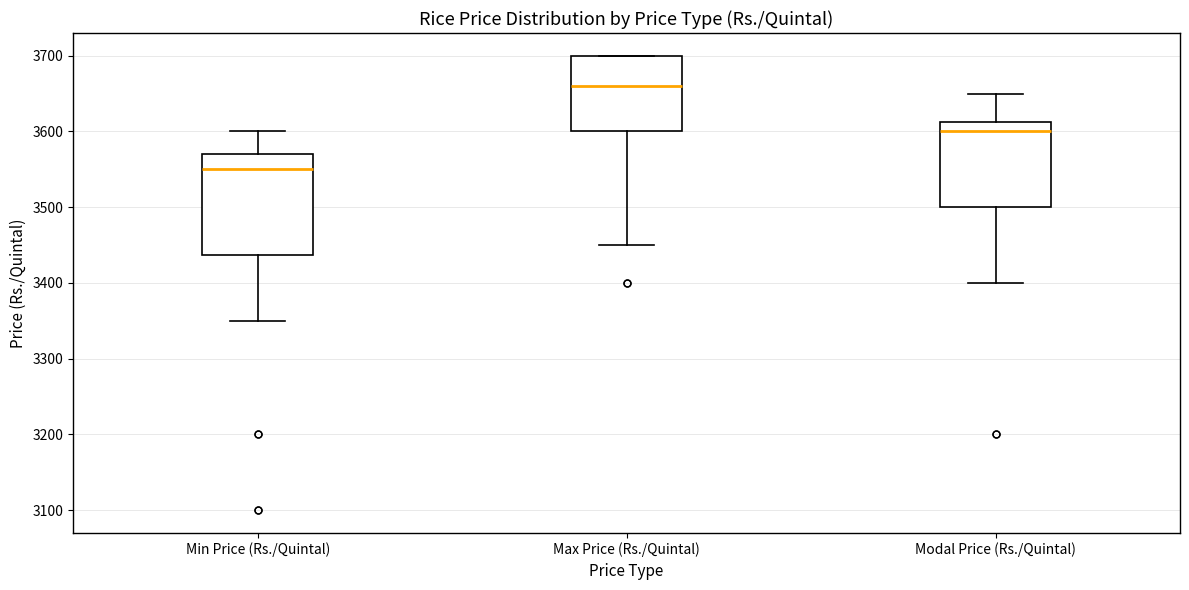

Reading left to right, transcribe this box plot: for each box, give where its median line is, the range the box spans, and where its two whiskers end, as read against the y-axis. The values are not printed on the chart, so give them approximately, as read against the axis.

Min Price (Rs./Quintal): median 3550, box 3440 to 3570, whiskers 3350 to 3600
Max Price (Rs./Quintal): median 3660, box 3600 to 3700, whiskers 3450 to 3700
Modal Price (Rs./Quintal): median 3600, box 3500 to 3610, whiskers 3400 to 3650